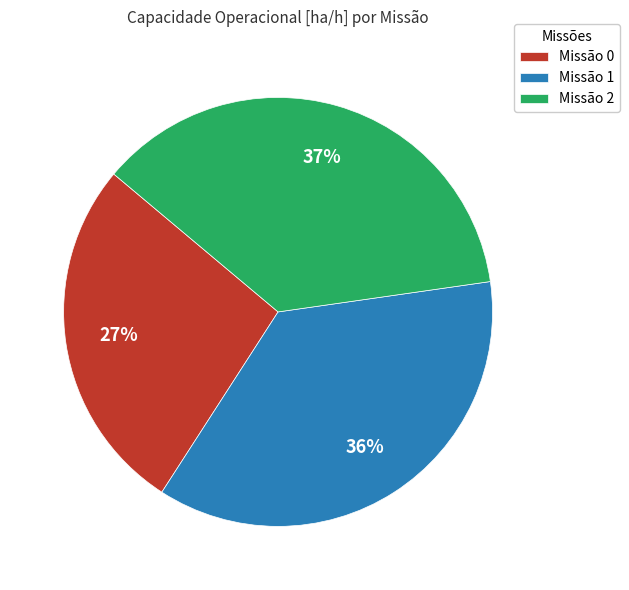

What percentage is the Missão 2 slice, to the nearest percent?

37%